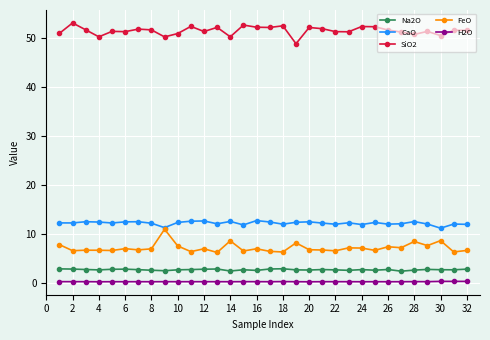

What is the average value of the CaO series?

12.2